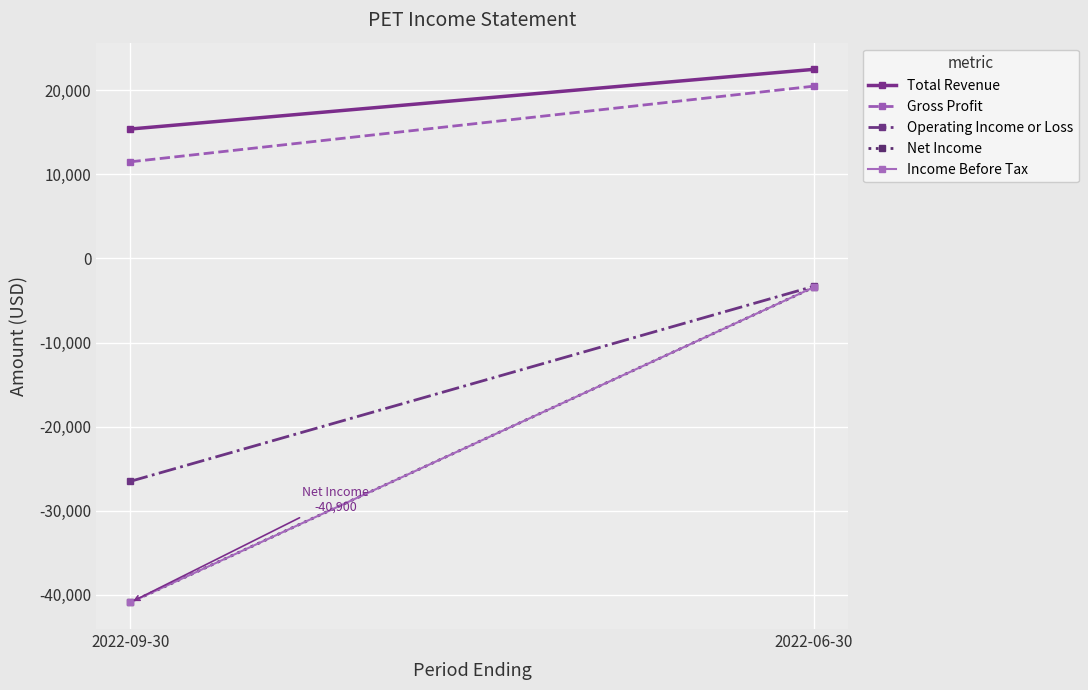

At which category does the chart reach its minimum across all series?

2022-09-30